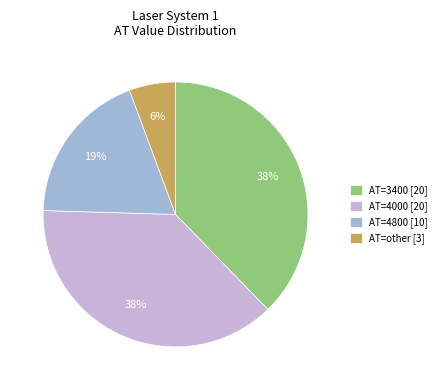

What is the ratio of the value at AT=3400 [20] to the value at AT=4800 [10]?

2.0